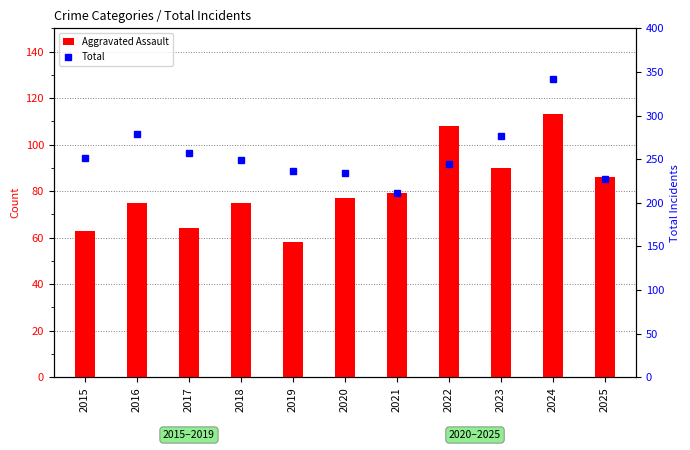

Where is Aggravated Assault nearest to the value 85?

2025